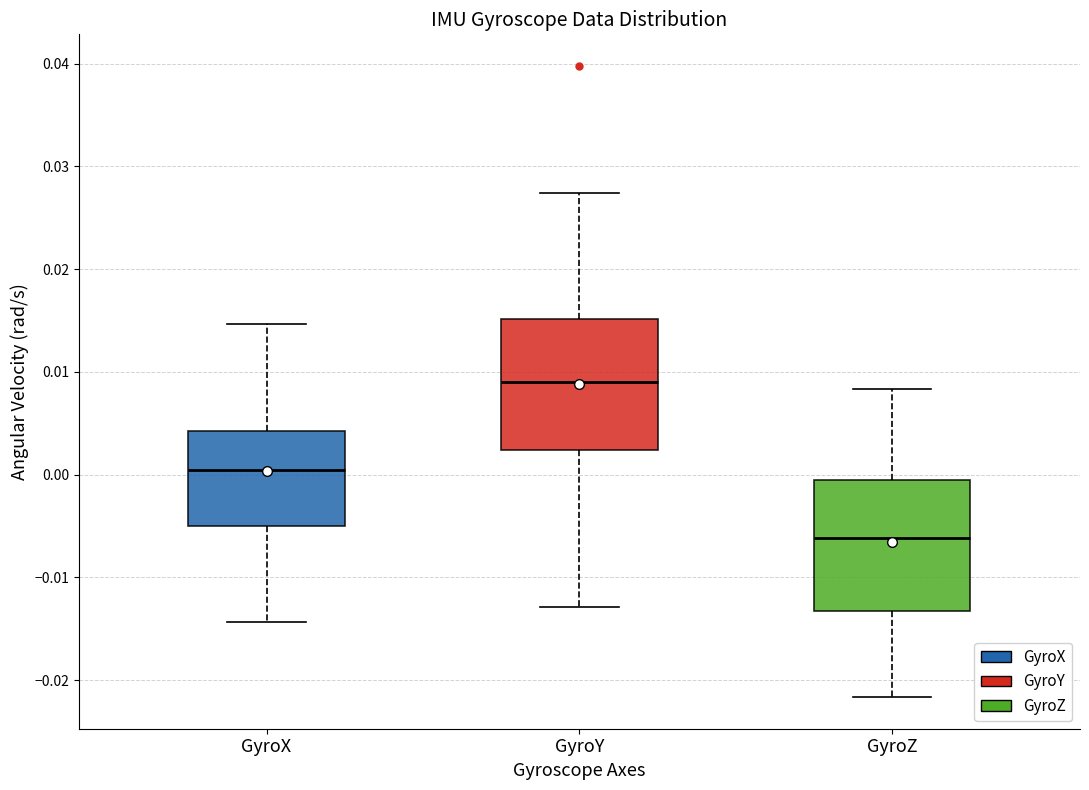

Reading left to right, read every box against the y-axis: the position of its median line, the range the box covers, and the ends of its whiskers. The values are not printed on the chart, so give them approximately, as read against the axis.

GyroX: median 0.000, box -0.005 to 0.004, whiskers -0.014 to 0.015
GyroY: median 0.009, box 0.002 to 0.015, whiskers -0.013 to 0.027
GyroZ: median -0.006, box -0.013 to 0.000, whiskers -0.022 to 0.008